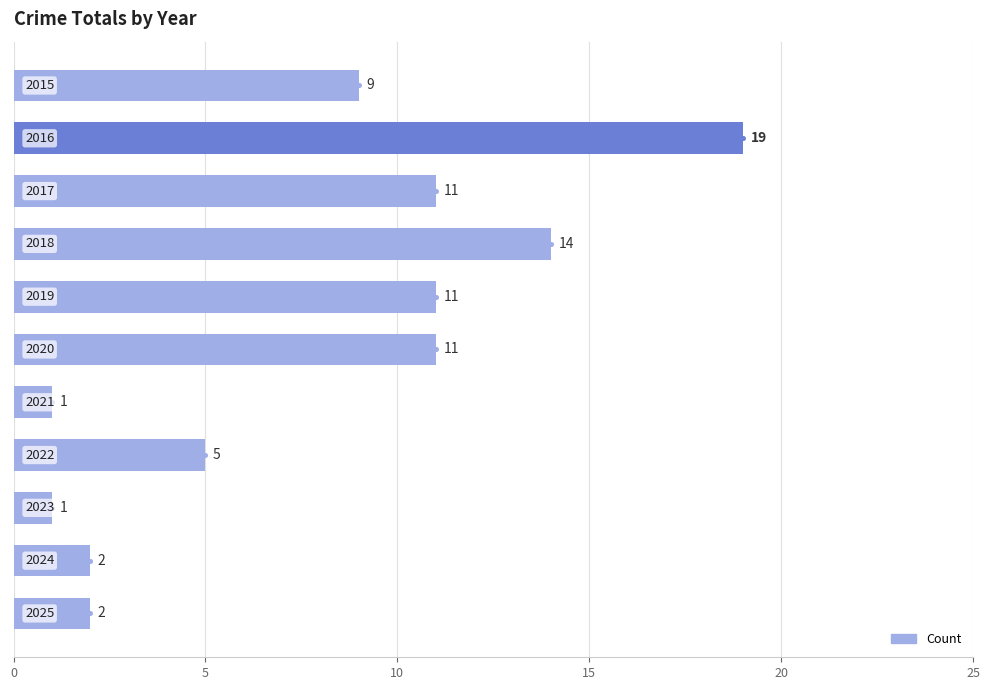

What is the greatest value displayed?

19